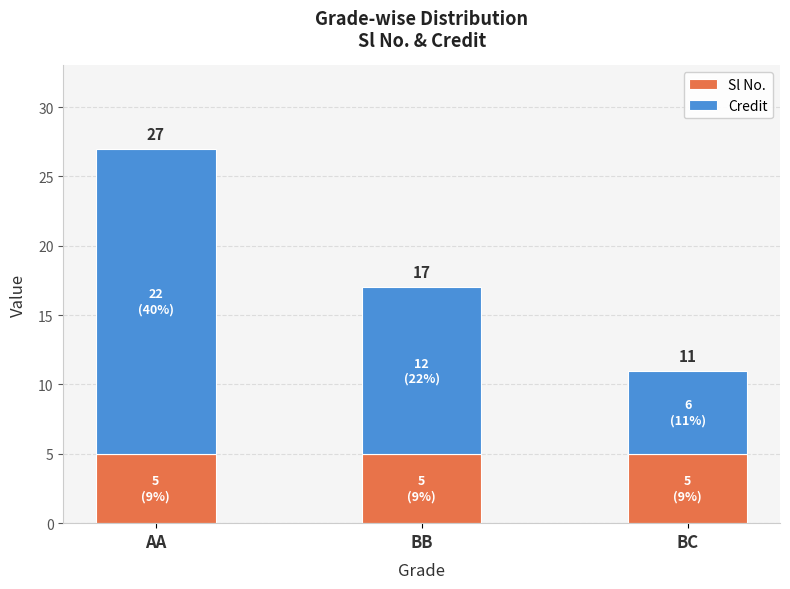

At which category is the sum across all series the highest?

AA